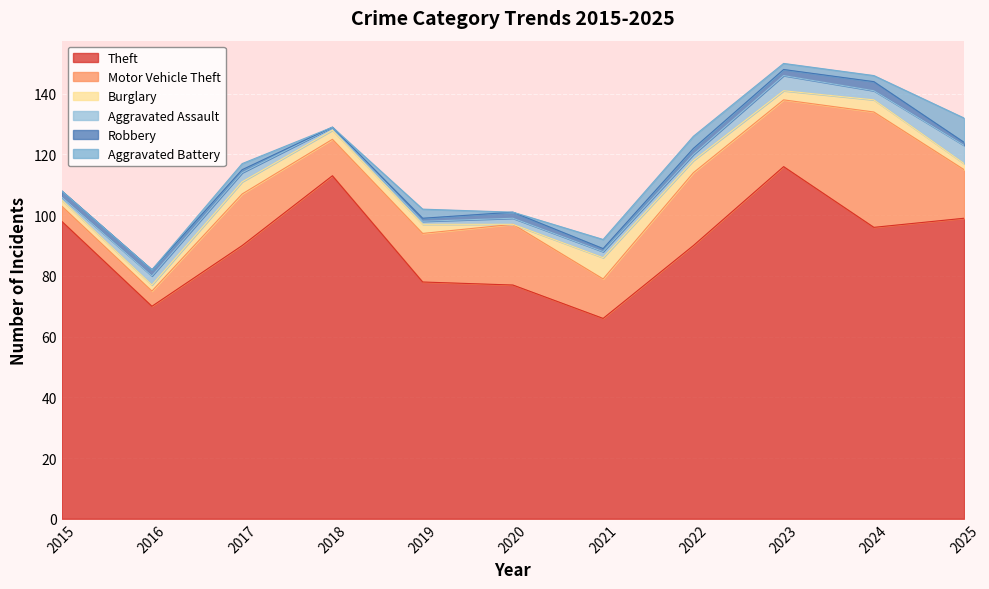

How many data points in Aggravated Battery are less than 2?

4